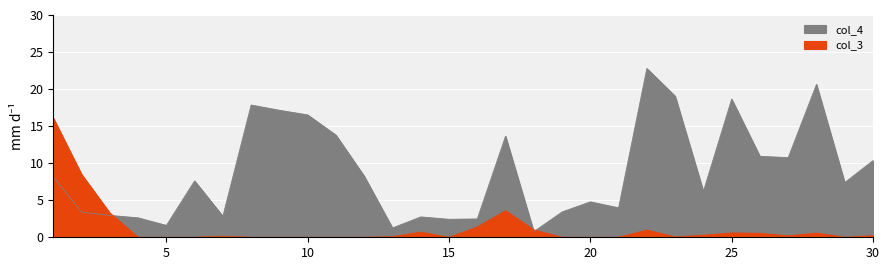

What is the value of the 23rd point from the left?

19.0